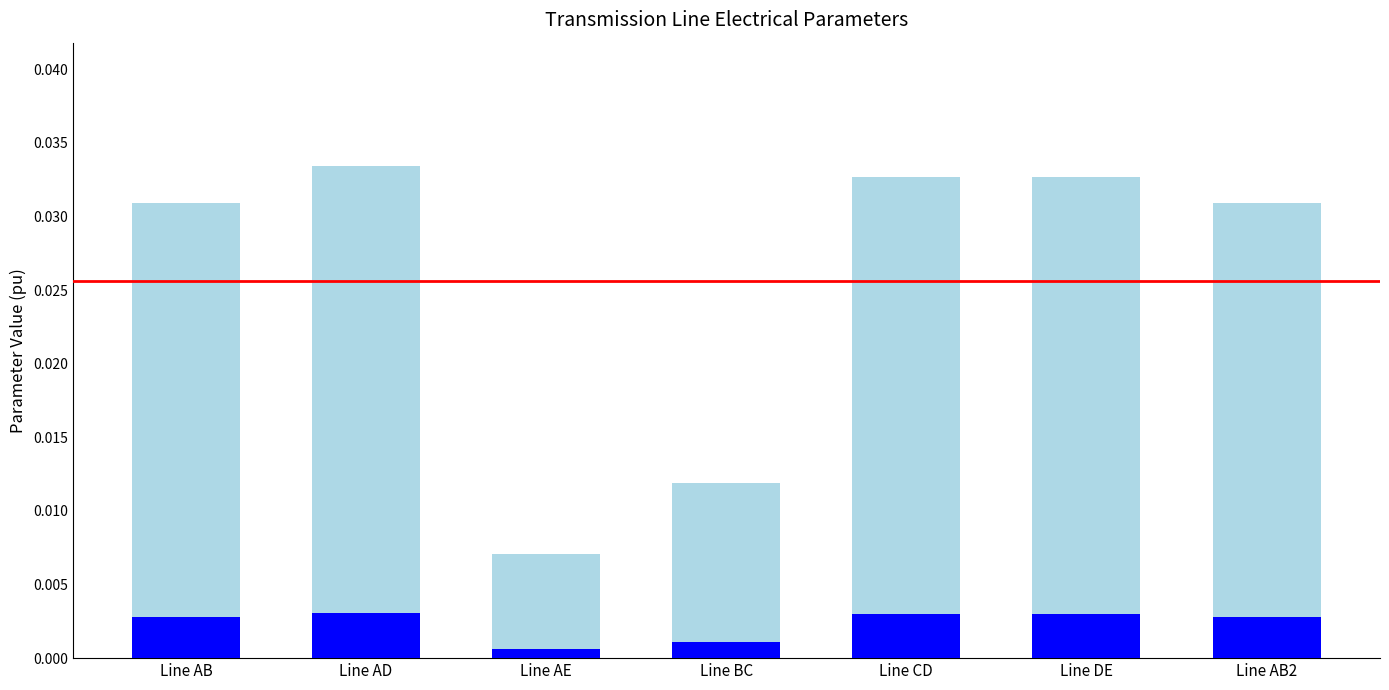

The x (reactance) series shows 0.1 at Line AD. True or false?

False